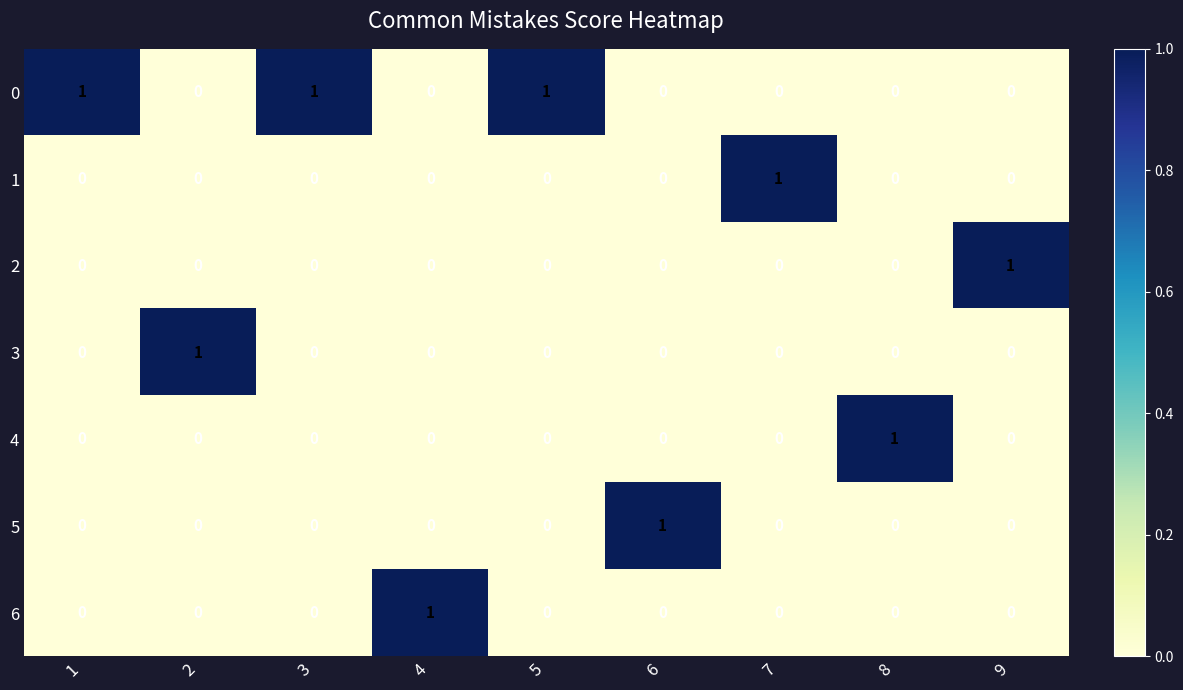

Which series has the largest total across all categories?

0